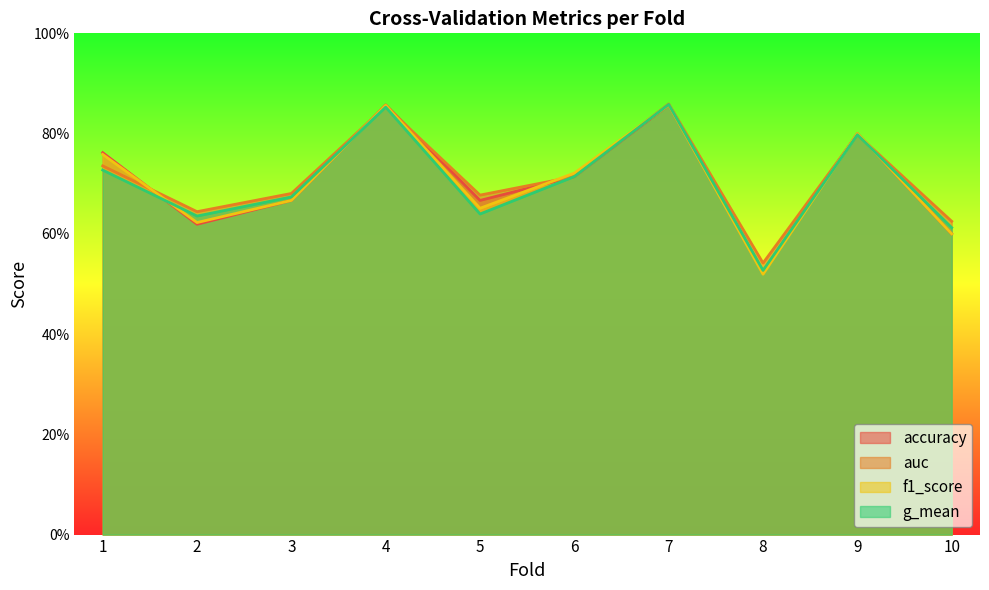

True or false: accuracy has a value of 0.9 at 8.

False